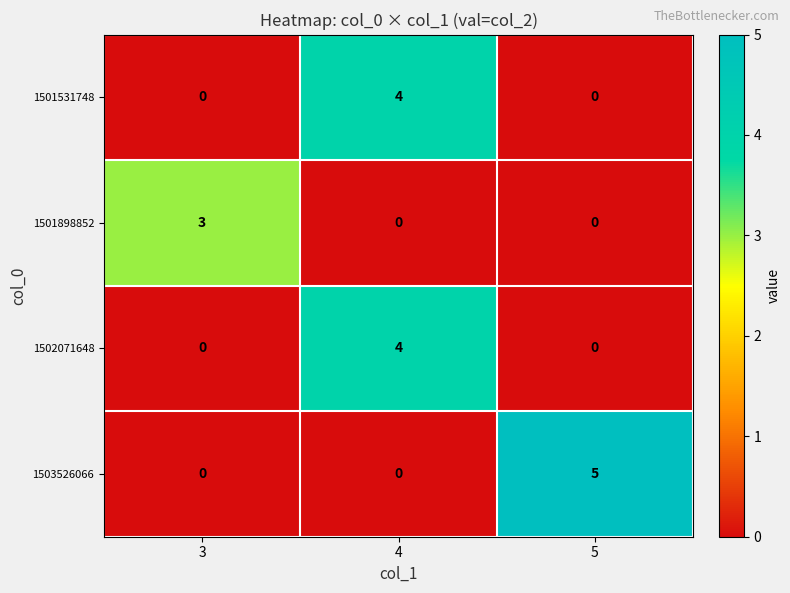

At which category is the sum across all series the highest?

4